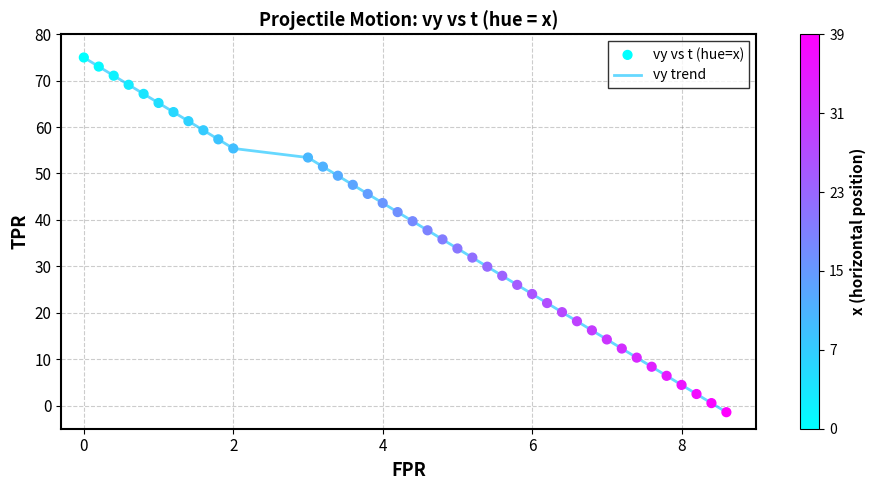

What is the maximum value shown in the chart?

75.0